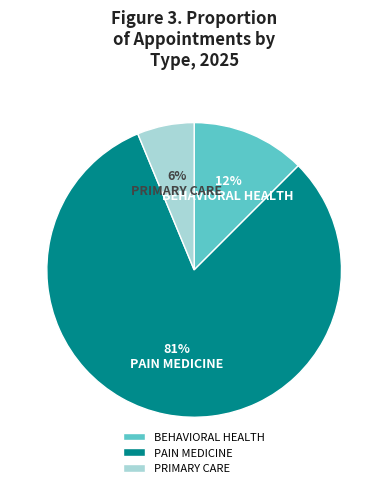

How many segments does this pie chart have?

3